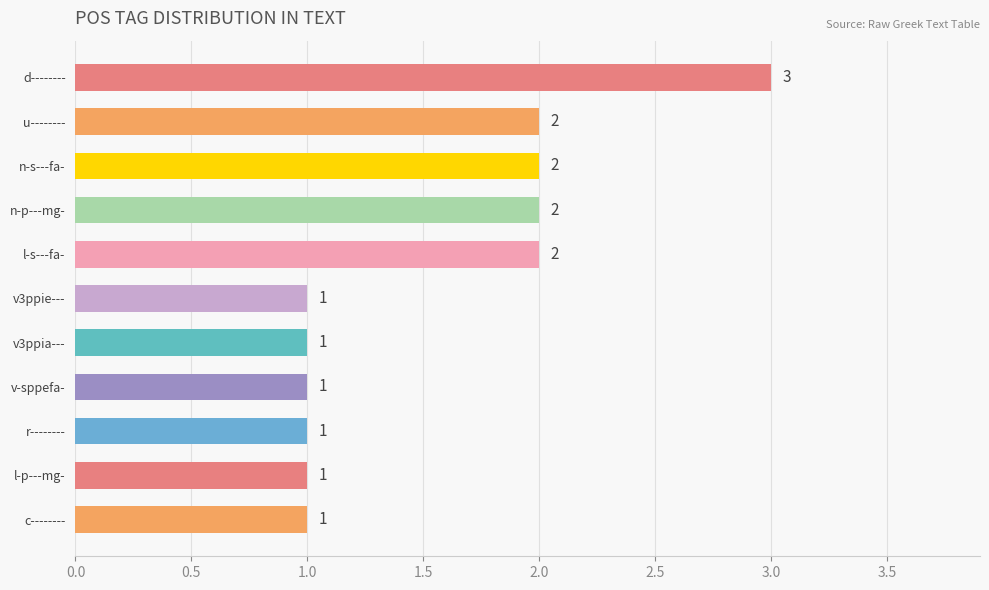

True or false: the data shows 1 at r--------.

True